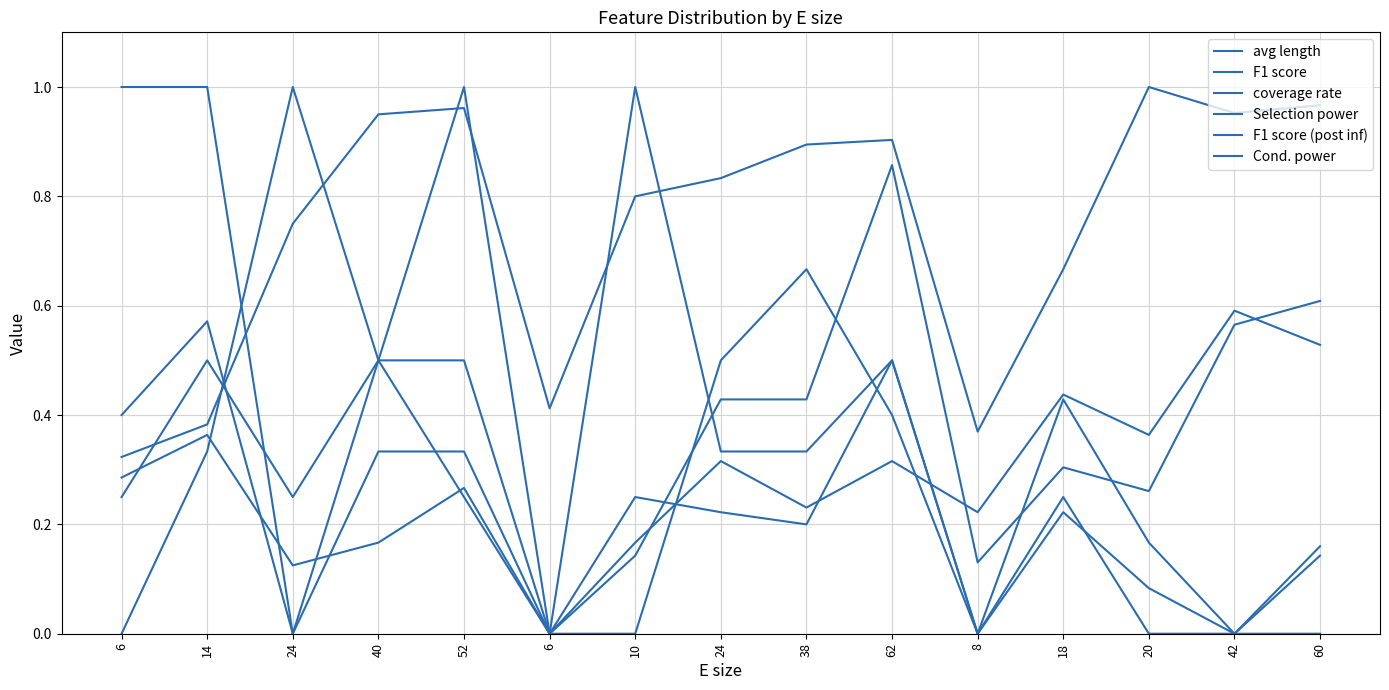

How many lines are shown in the chart?

6